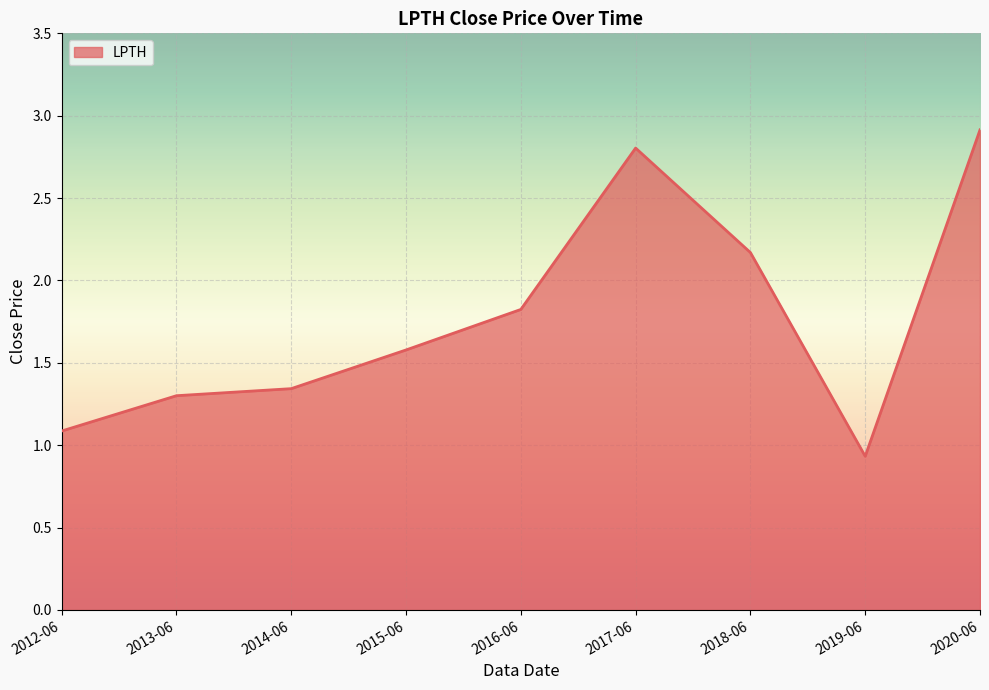

Is it true that the value at 2014-06 is 0.6?

False